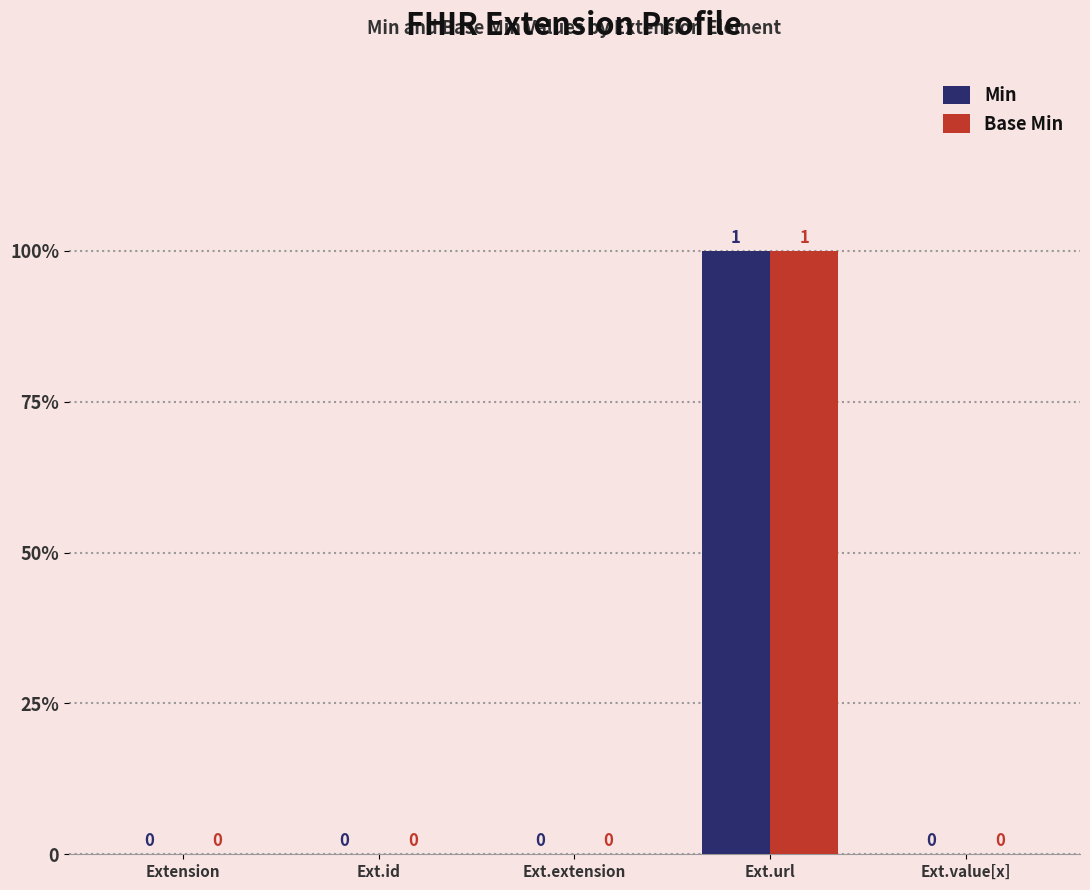

What is the label of the 3rd bar from the right?

Ext.extension